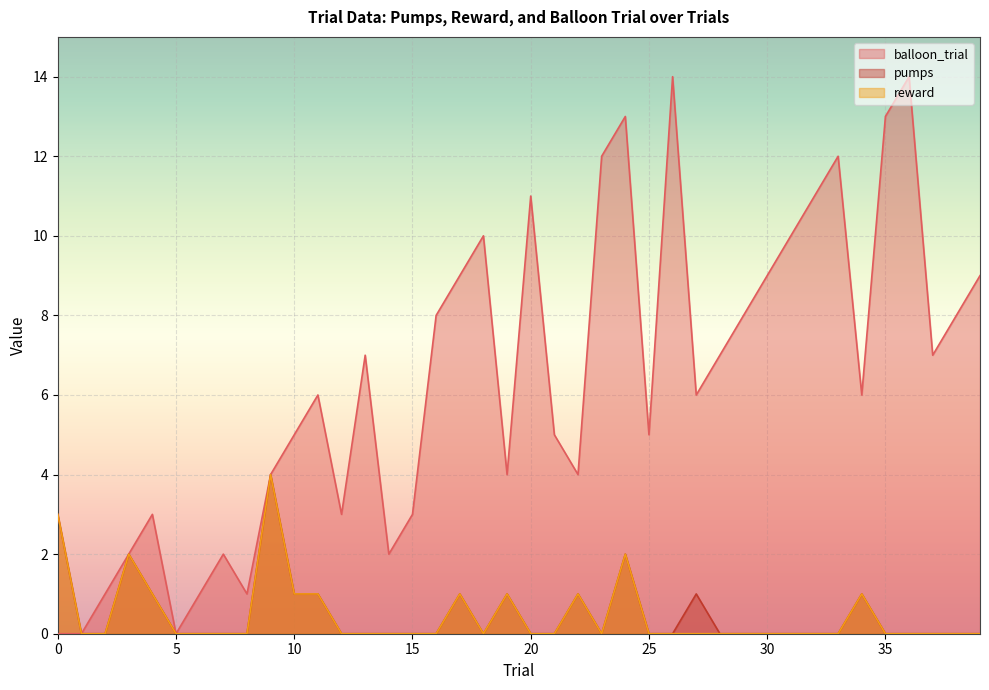

Which series has the widest spread of values?

balloon_trial